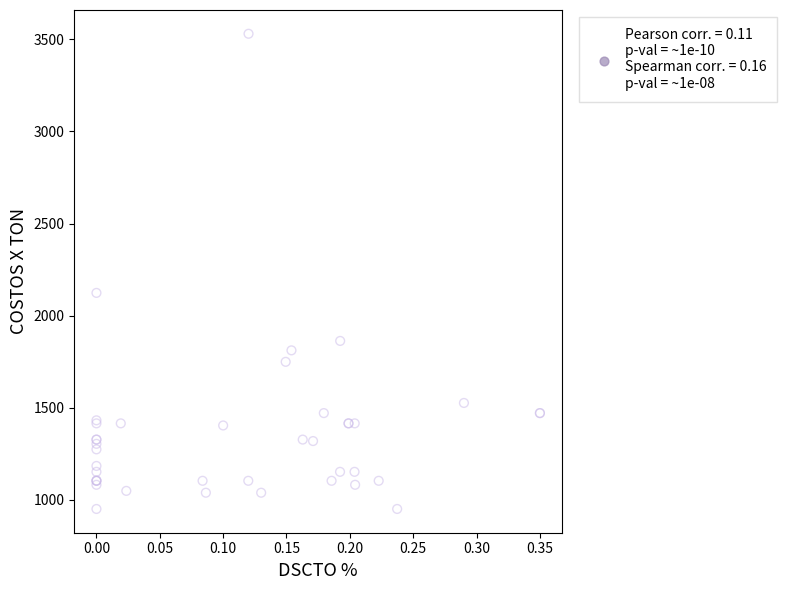

What Y value in the scatter plot is closest to 2240?

2123.9